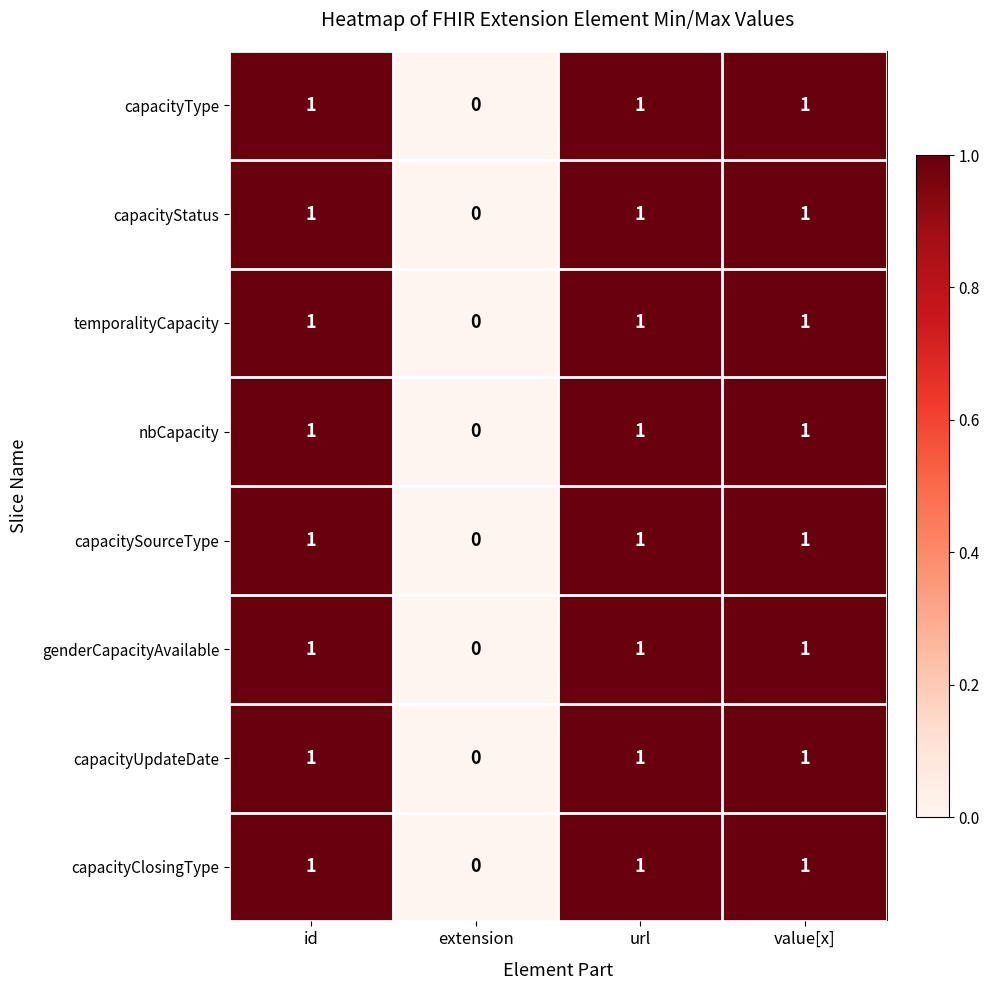

What is the sum of all capacitySourceType values?

3